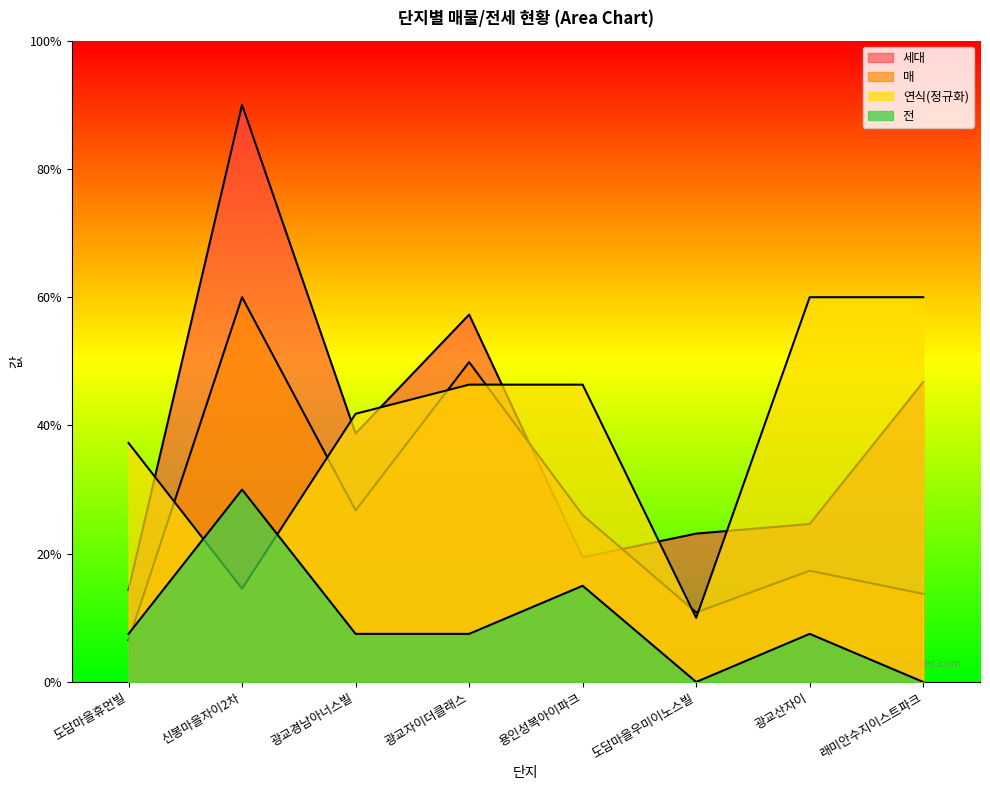

How many intersections are there between 세대 and 매?

2